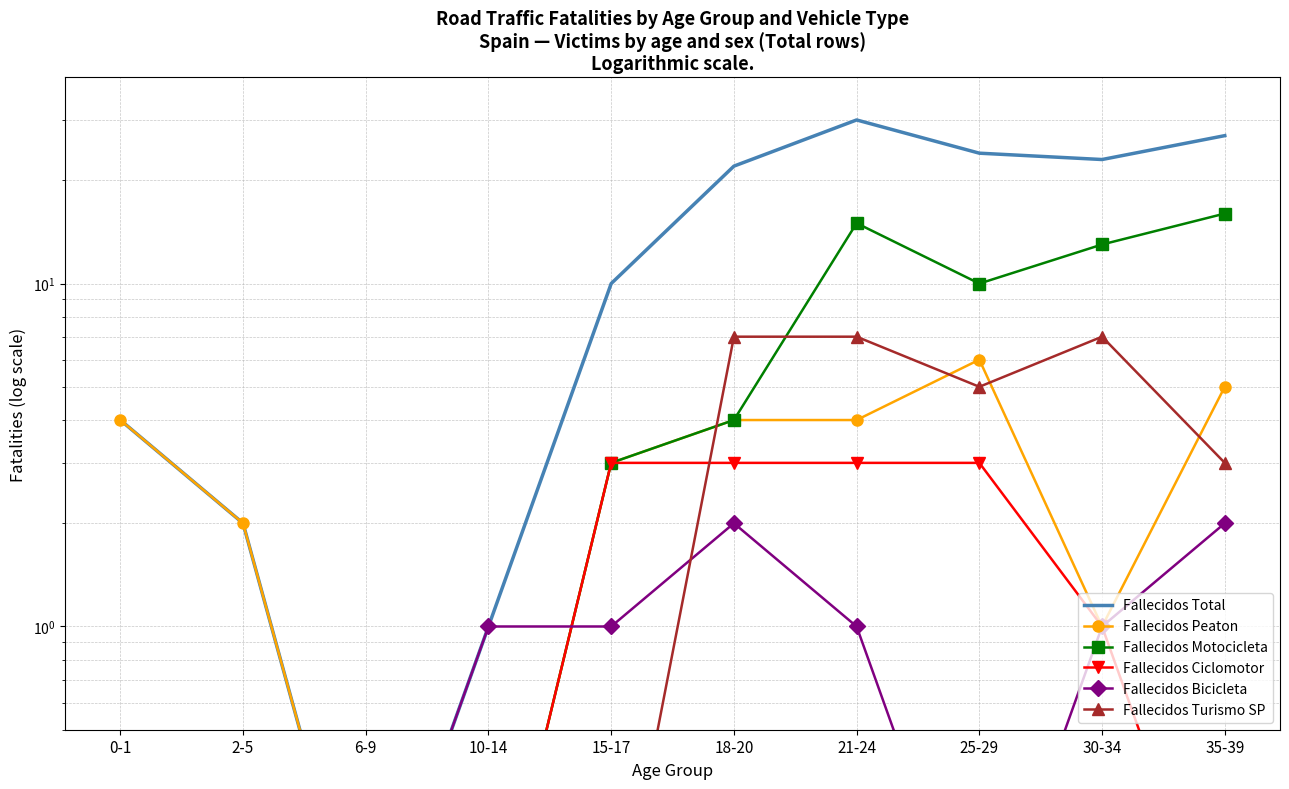

What are all the series names shown in the legend?

Fallecidos Total, Fallecidos Peaton, Fallecidos Motocicleta, Fallecidos Ciclomotor, Fallecidos Bicicleta, Fallecidos Turismo SP